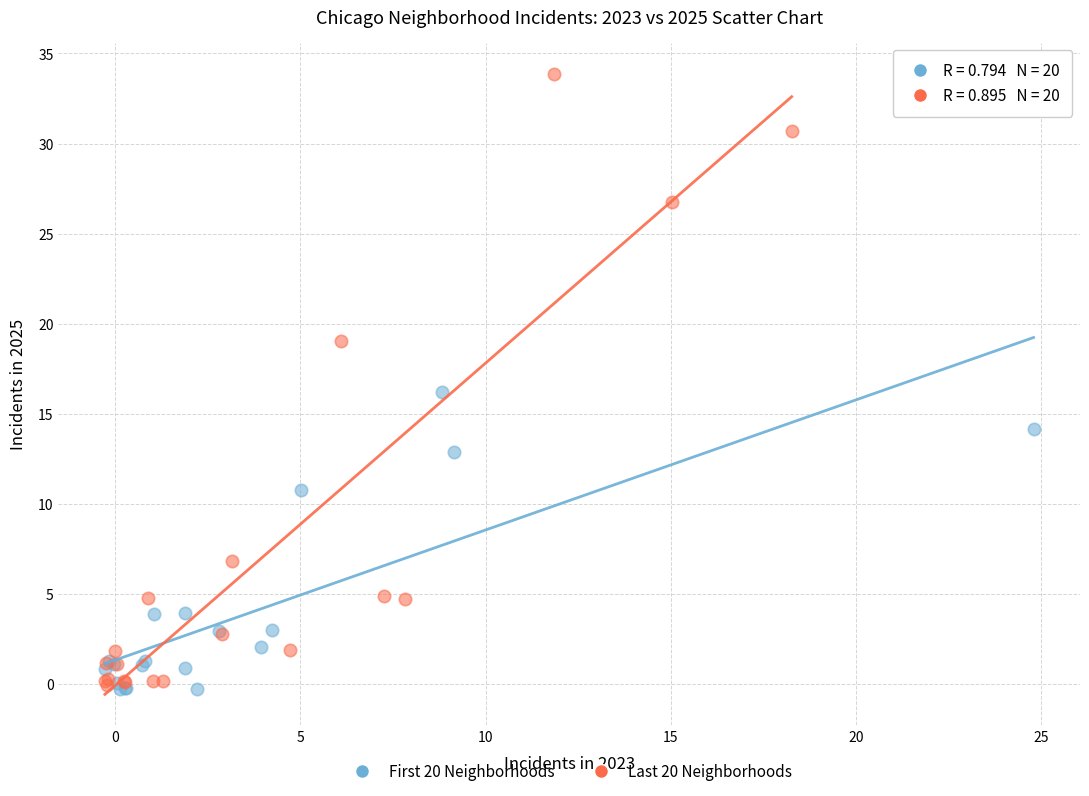

Which series has the largest Y range (max minus min)?

Last 20 Neighborhoods